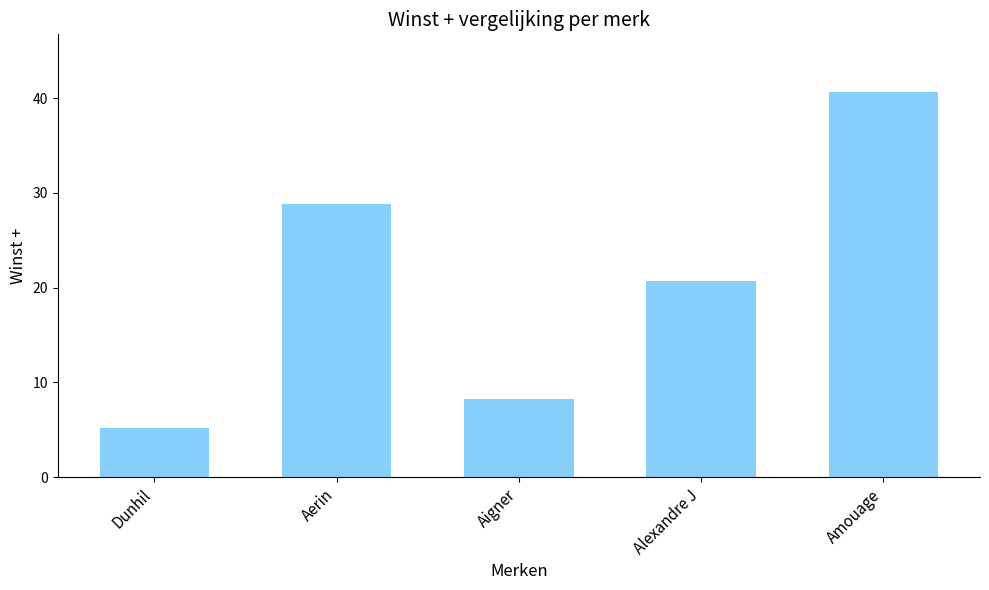

Reading left to right, transcribe all the data shown in this chart.

Dunhil=5.2	Aerin=28.8	Aigner=8.3	Alexandre J=20.7	Amouage=40.6